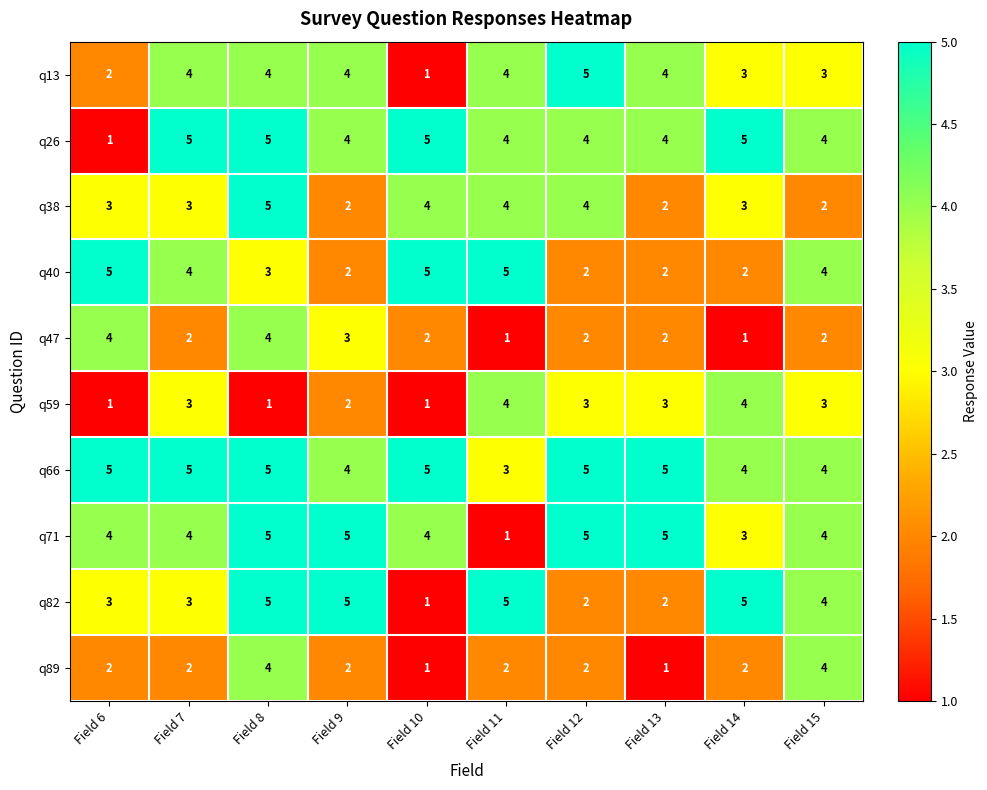

What is the average value of the q82 series?

4